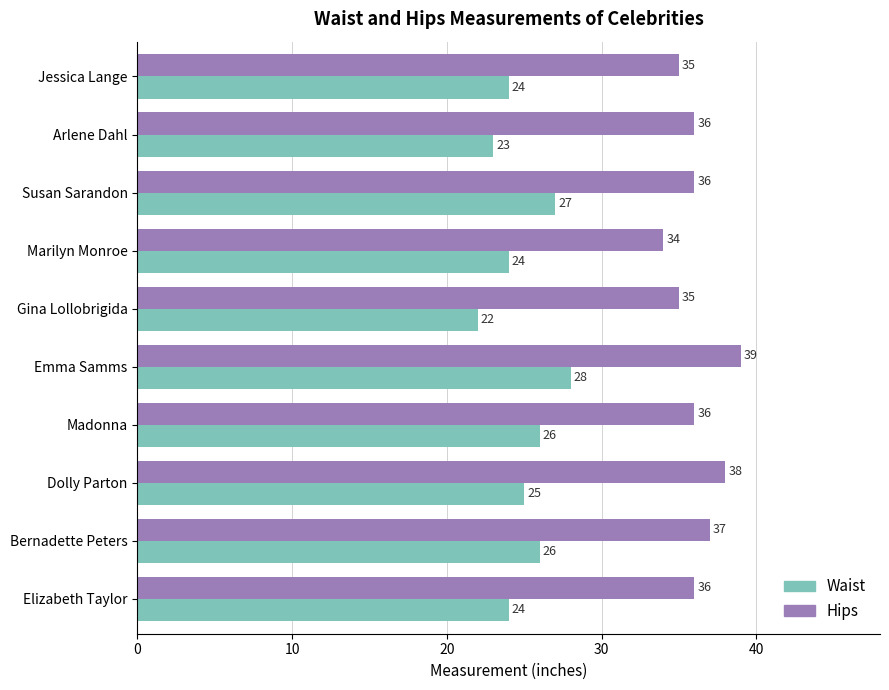

Which series has the widest spread of values?

Waist